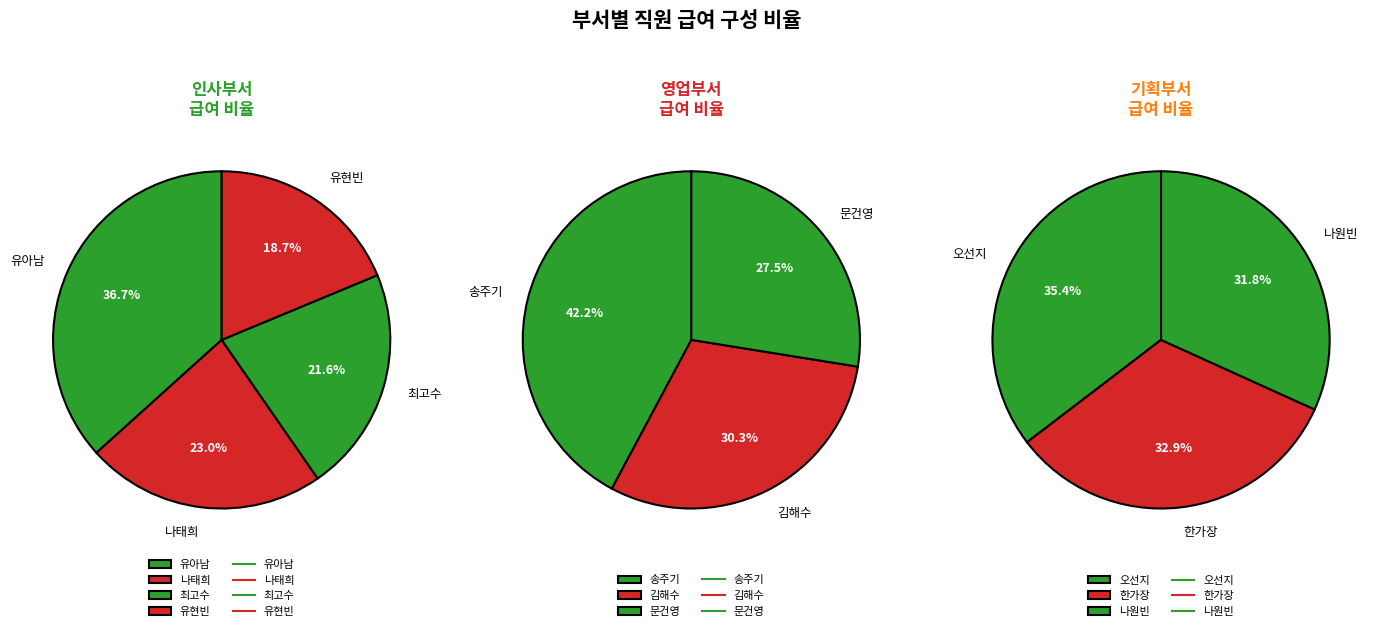

Does 유현빈 represent more than half of the total?

No